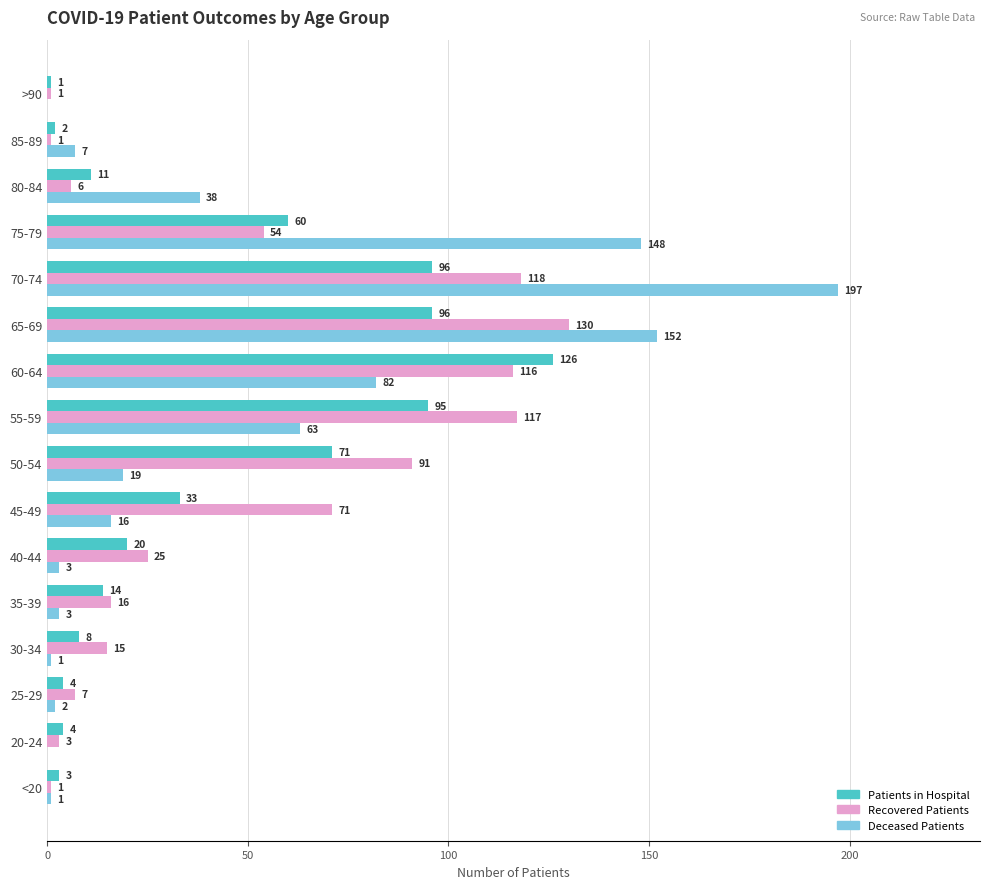

At which category does the chart reach its peak across all series?

70-74